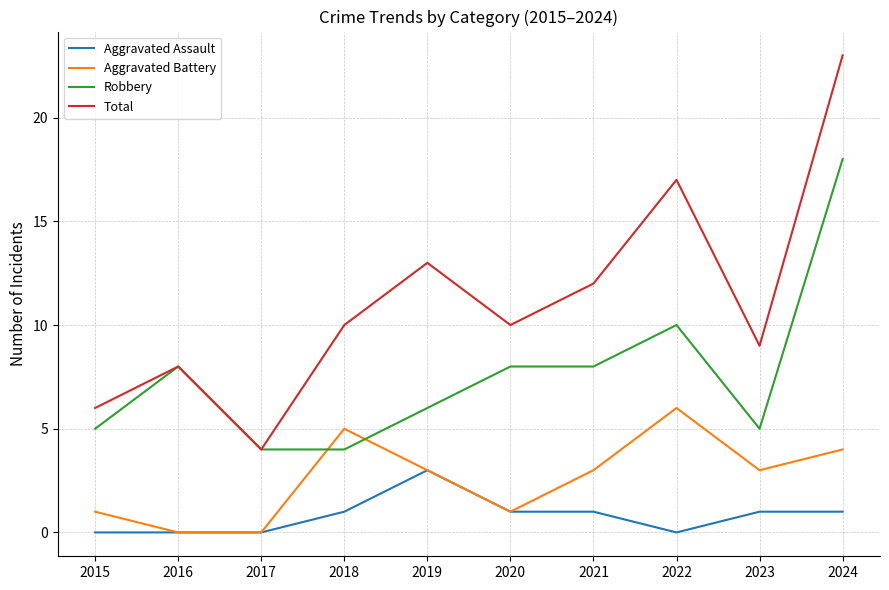

Rank the series at 2022 from highest to lowest value.

Total, Robbery, Aggravated Battery, Aggravated Assault